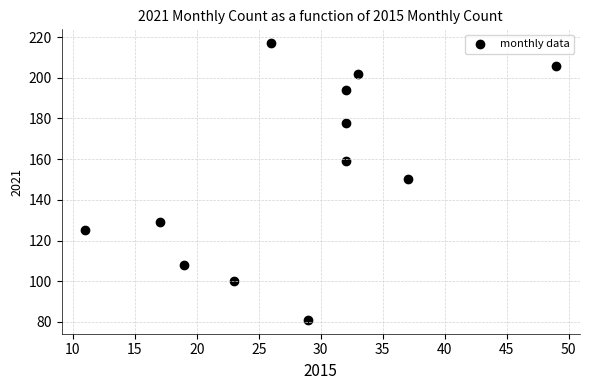

What is the range of X values (max minus min)?

38